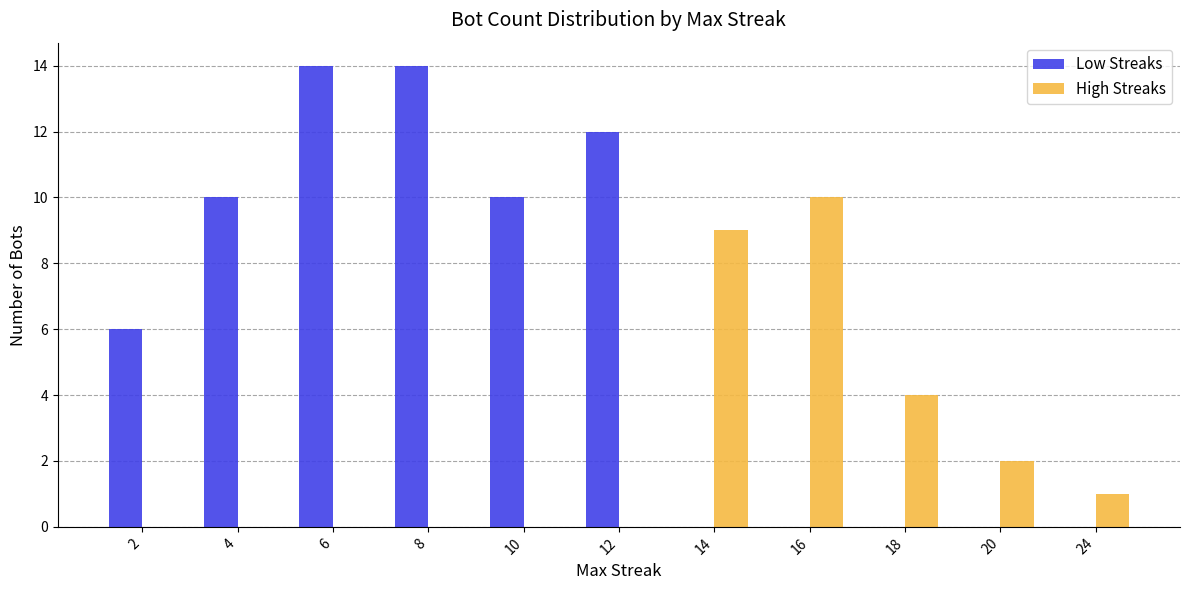

How many distinct data groups are displayed?

2